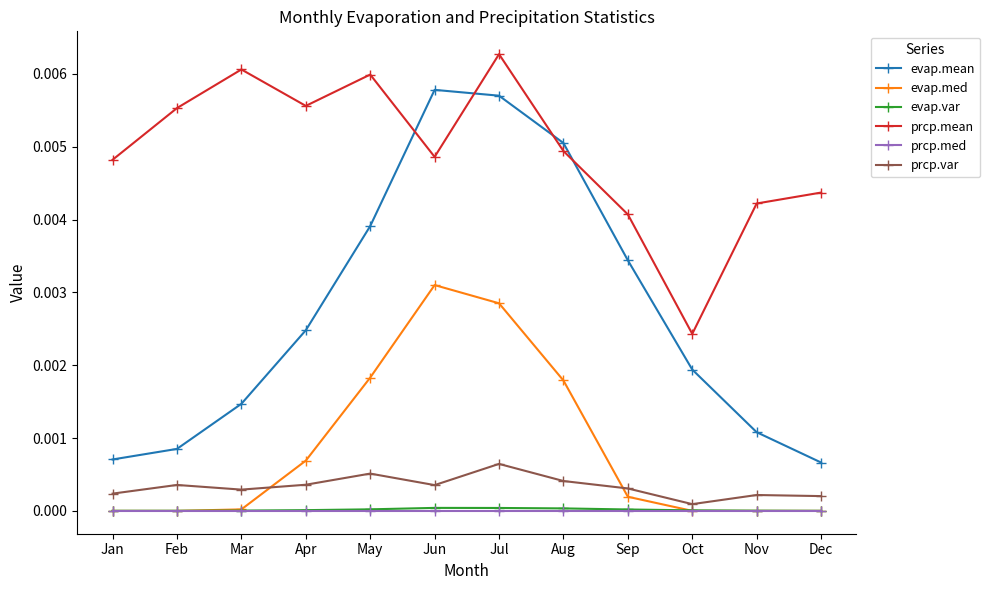

The evap.mean series shows 0.0 at Apr. True or false?

True